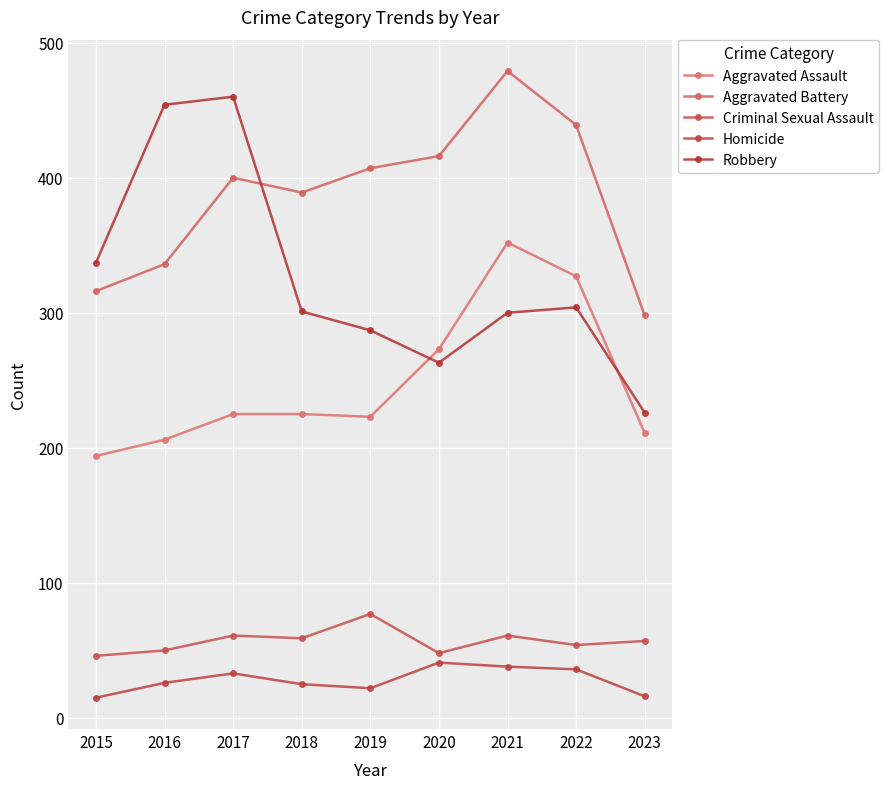

Is it true that Robbery equals 337 at 2015?

True